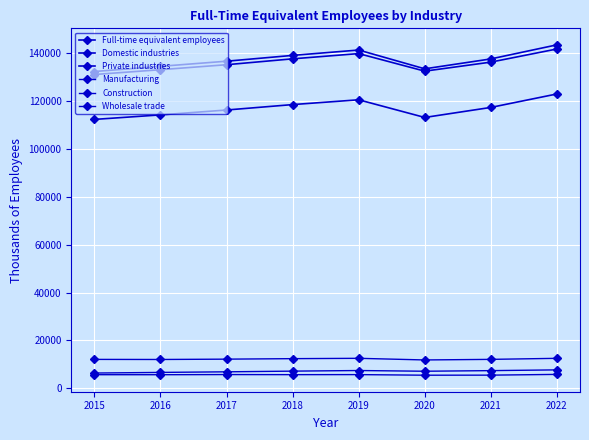

The Full-time equivalent employees series shows 136184 at 2021. True or false?

True